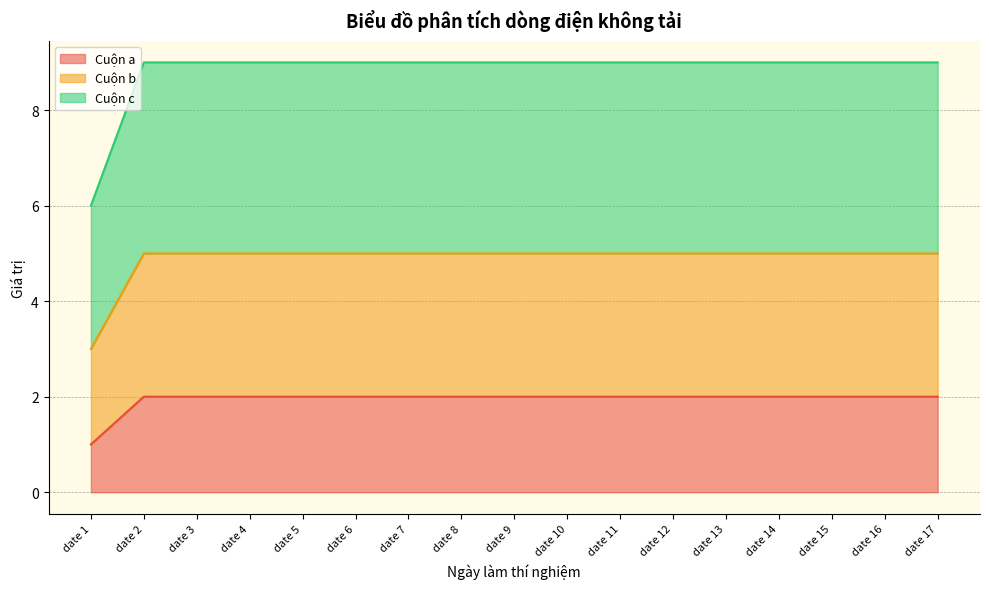

How many lines are shown in the chart?

3